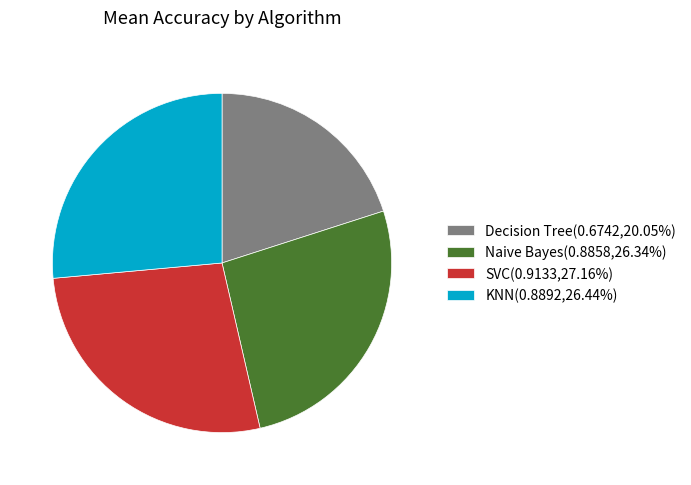

Combined, do Decision Tree(0.6742,20.05%) and Naive Bayes(0.8858,26.34%) account for over 50%?

No